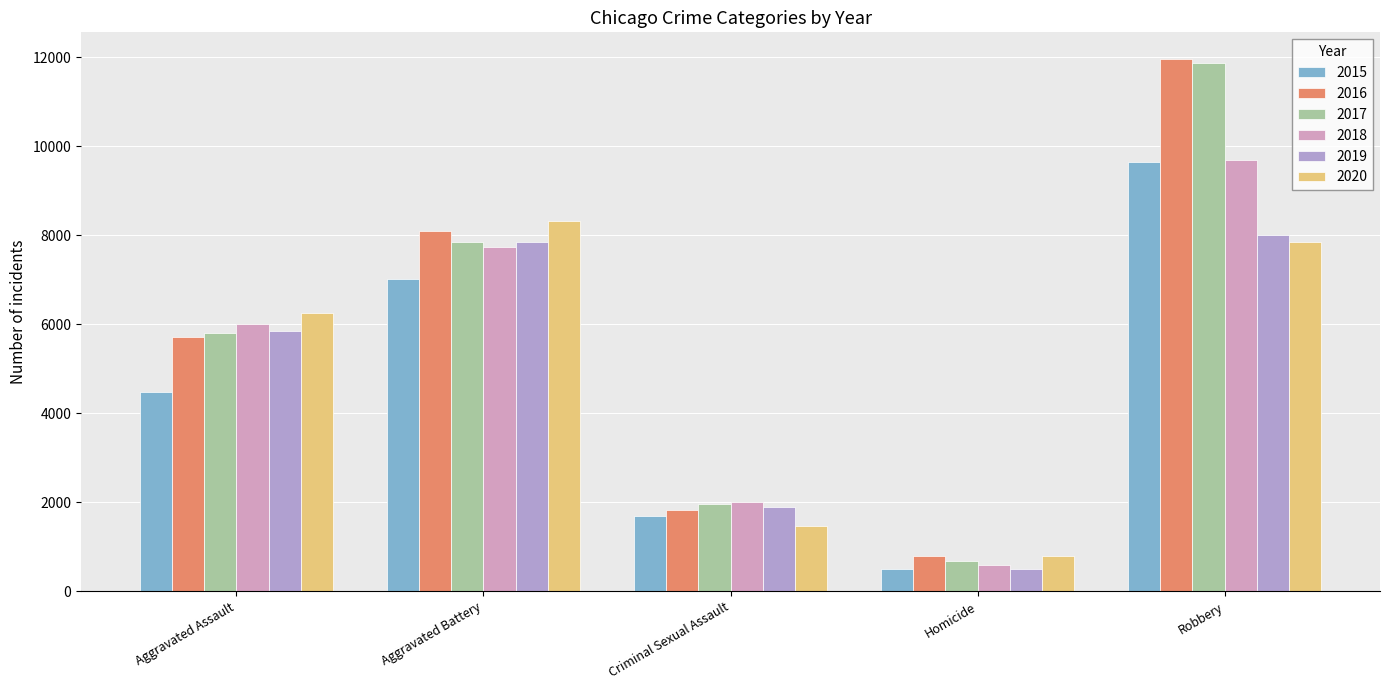

Where is 2020 nearest to the value 4553?

Aggravated Assault